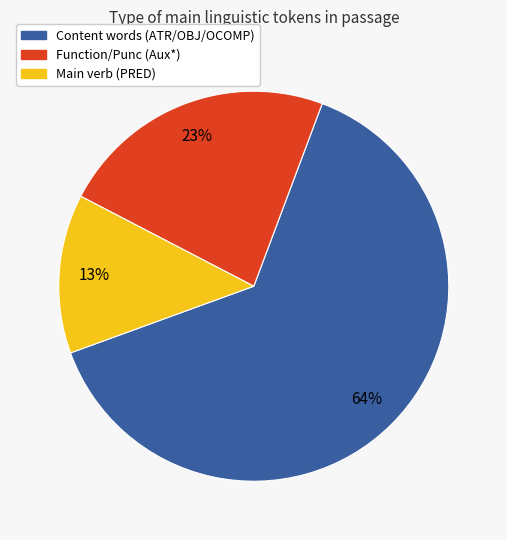

Is there any slice that represents more than half of the pie?

Yes